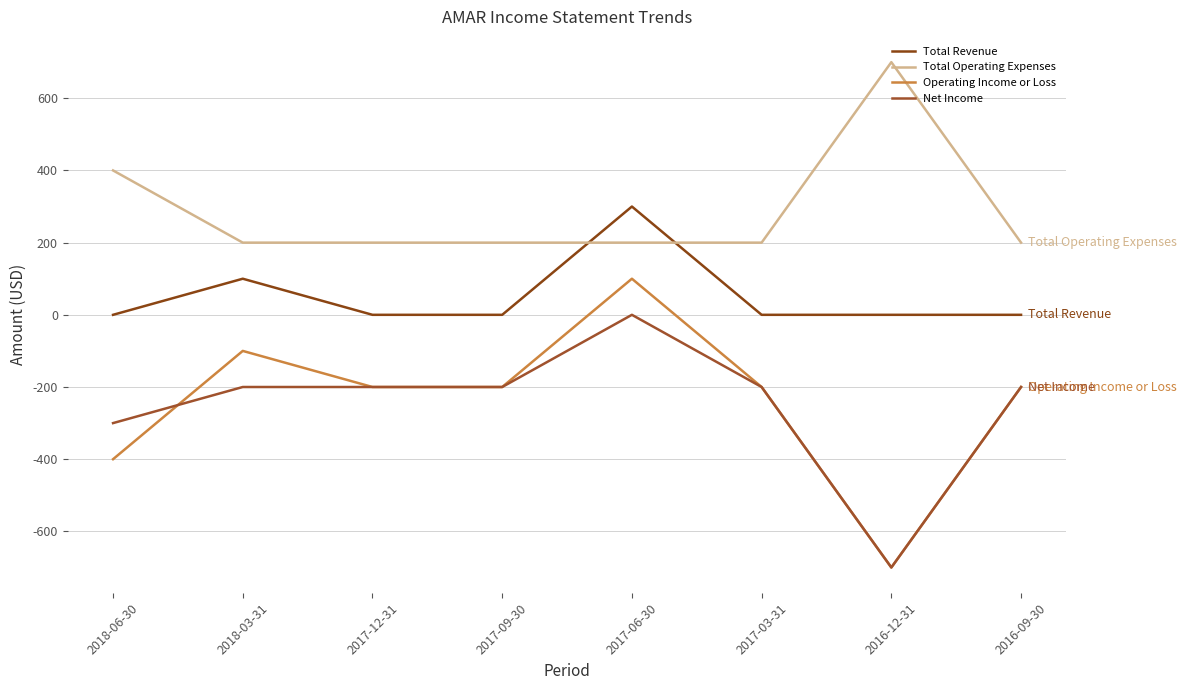

Which series ends up on top after the final intersection of Net Income and Operating Income or Loss?

Operating Income or Loss